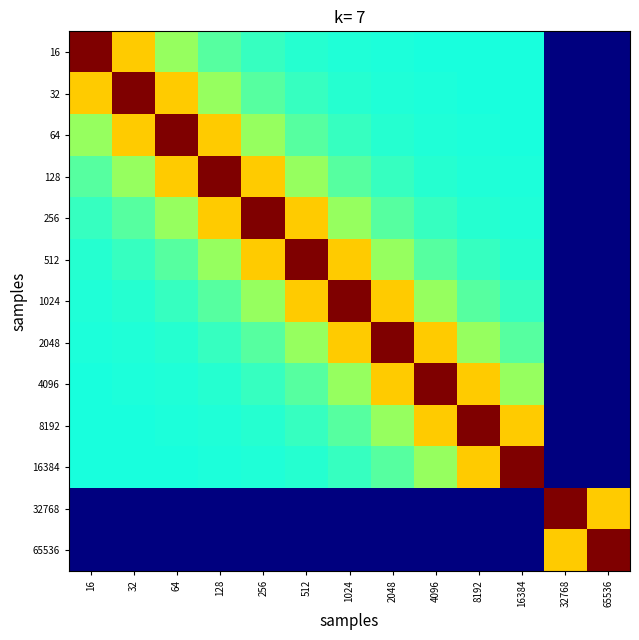

Reading left to right, what are all the values shown in this chart?

16: 16=385	32=282	64=229	128=203	256=190	512=183	1024=180	2048=179	4096=178	8192=177	16384=177	32768=50	65536=51
32: 16=282	32=385	64=282	128=229	256=203	512=190	1024=183	2048=180	4096=179	8192=178	16384=177	32768=50	65536=51
64: 16=229	32=282	64=385	128=282	256=229	512=203	1024=190	2048=183	4096=180	8192=179	16384=178	32768=50	65536=51
128: 16=203	32=229	64=282	128=385	256=282	512=229	1024=203	2048=190	4096=183	8192=180	16384=179	32768=50	65536=51
256: 16=190	32=203	64=229	128=282	256=385	512=282	1024=229	2048=203	4096=190	8192=183	16384=180	32768=50	65536=51
512: 16=183	32=190	64=203	128=229	256=282	512=385	1024=282	2048=229	4096=203	8192=190	16384=183	32768=50	65536=51
1024: 16=180	32=183	64=190	128=203	256=229	512=282	1024=385	2048=282	4096=229	8192=203	16384=190	32768=50	65536=51
2048: 16=179	32=180	64=183	128=190	256=203	512=229	1024=282	2048=385	4096=282	8192=229	16384=203	32768=50	65536=51
4096: 16=178	32=179	64=180	128=183	256=190	512=203	1024=229	2048=282	4096=385	8192=282	16384=229	32768=50	65536=51
8192: 16=177	32=178	64=179	128=180	256=183	512=190	1024=203	2048=229	4096=282	8192=385	16384=282	32768=50	65536=51
16384: 16=177	32=177	64=178	128=179	256=180	512=183	1024=190	2048=203	4096=229	8192=282	16384=385	32768=50	65536=51
32768: 16=50	32=50	64=50	128=50	256=50	512=50	1024=50	2048=50	4096=50	8192=50	16384=50	32768=385	65536=282
65536: 16=51	32=51	64=51	128=51	256=51	512=51	1024=51	2048=51	4096=51	8192=51	16384=51	32768=282	65536=385